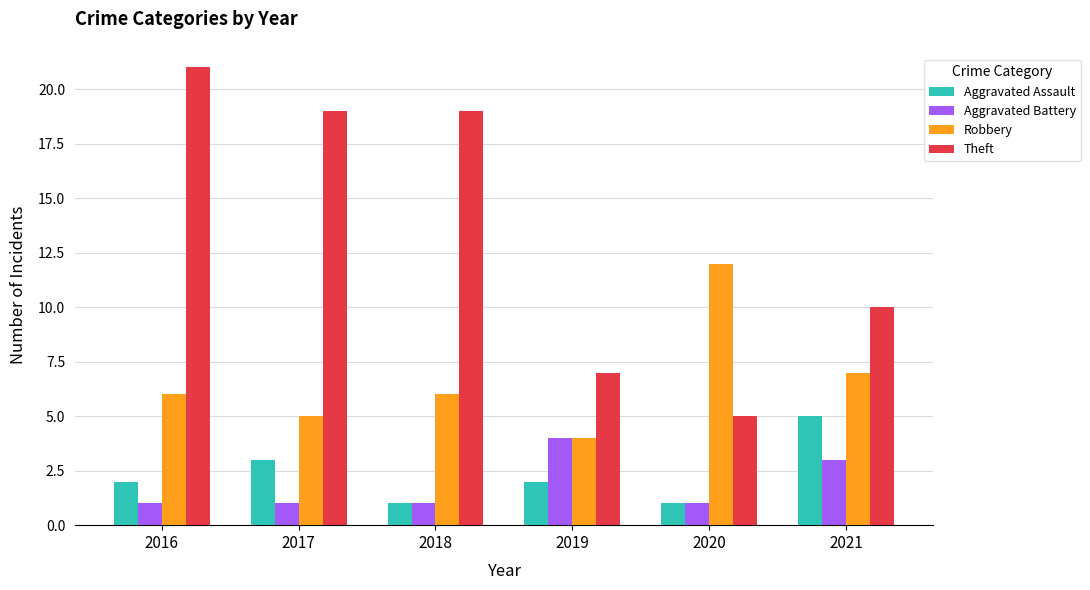

Which series has the largest range (max minus min)?

Theft